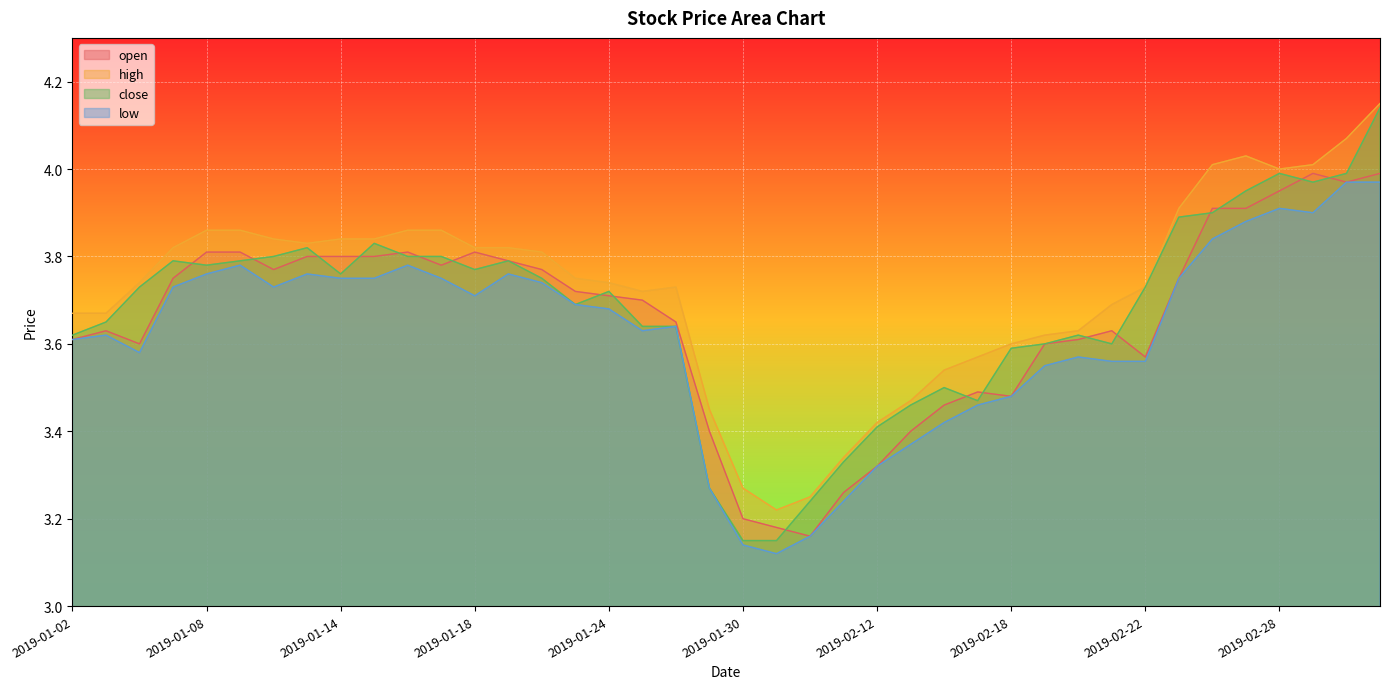

What is the difference between the maximum and minimum values in the low series?

0.9